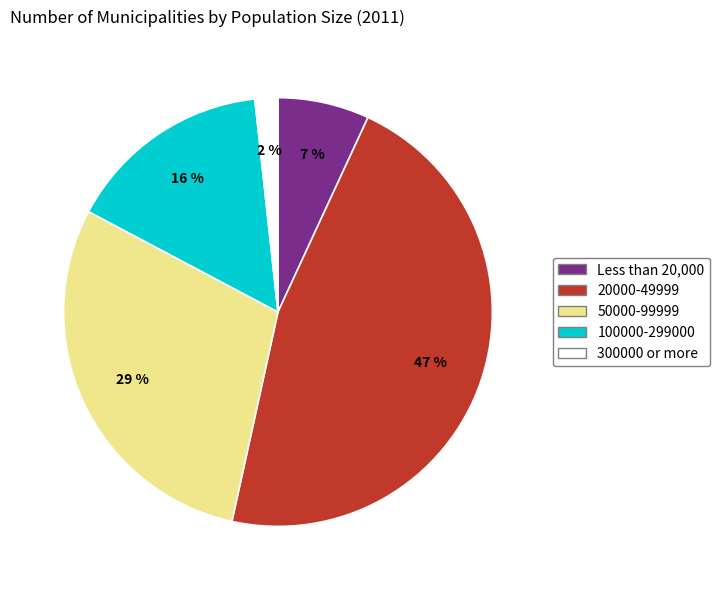

Does any single category account for the majority?

No